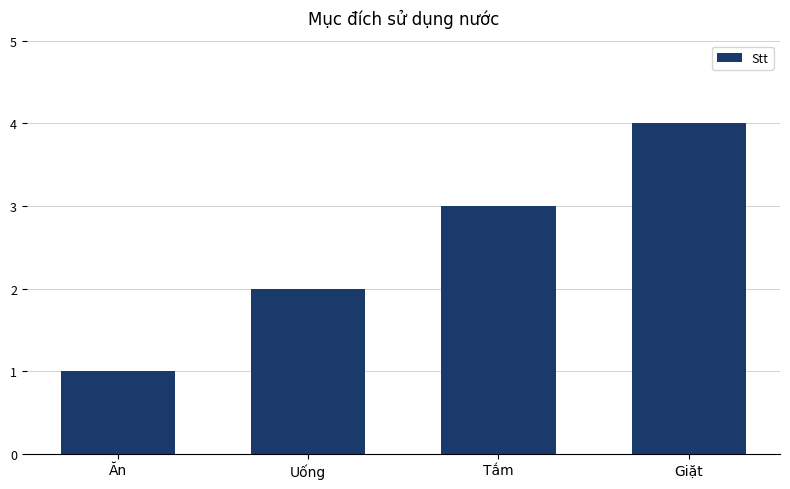

Read the value at Uống.

2